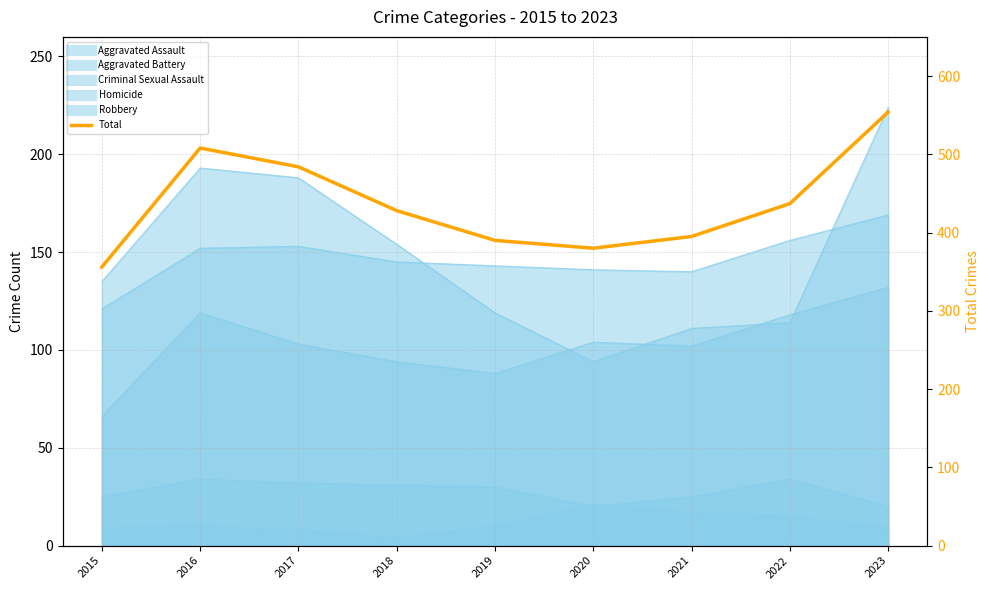

Does the chart display data point markers on the line(s)?

No